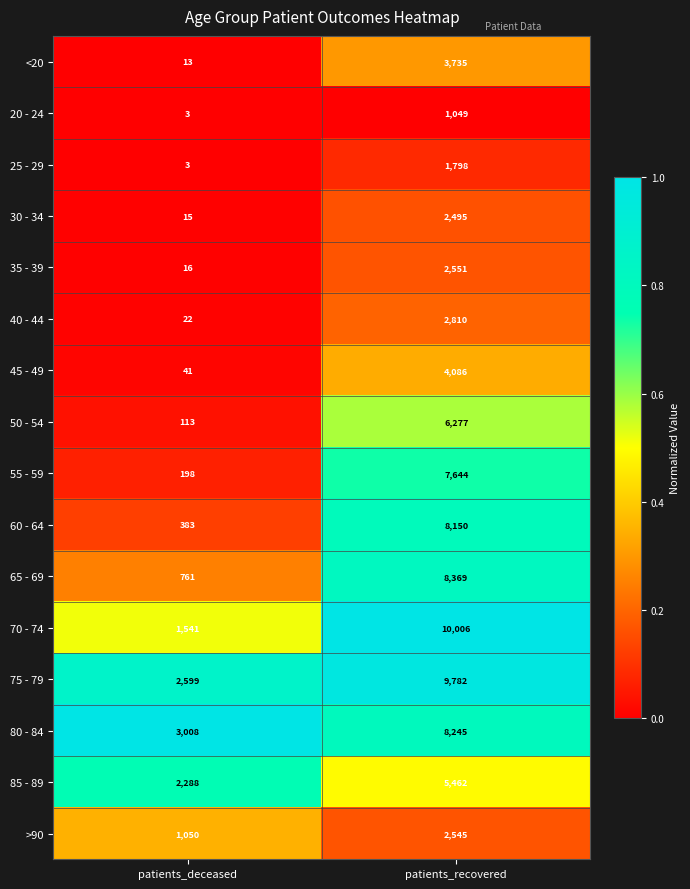

Between patients_deceased and patients_recovered, which series saw the biggest shift?

70 - 74